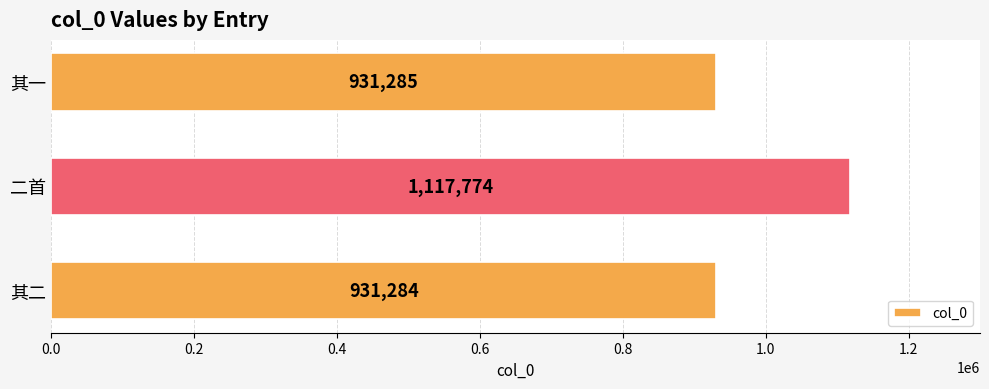

List the labels in order of value, smallest first.

其二, 其一, 二首